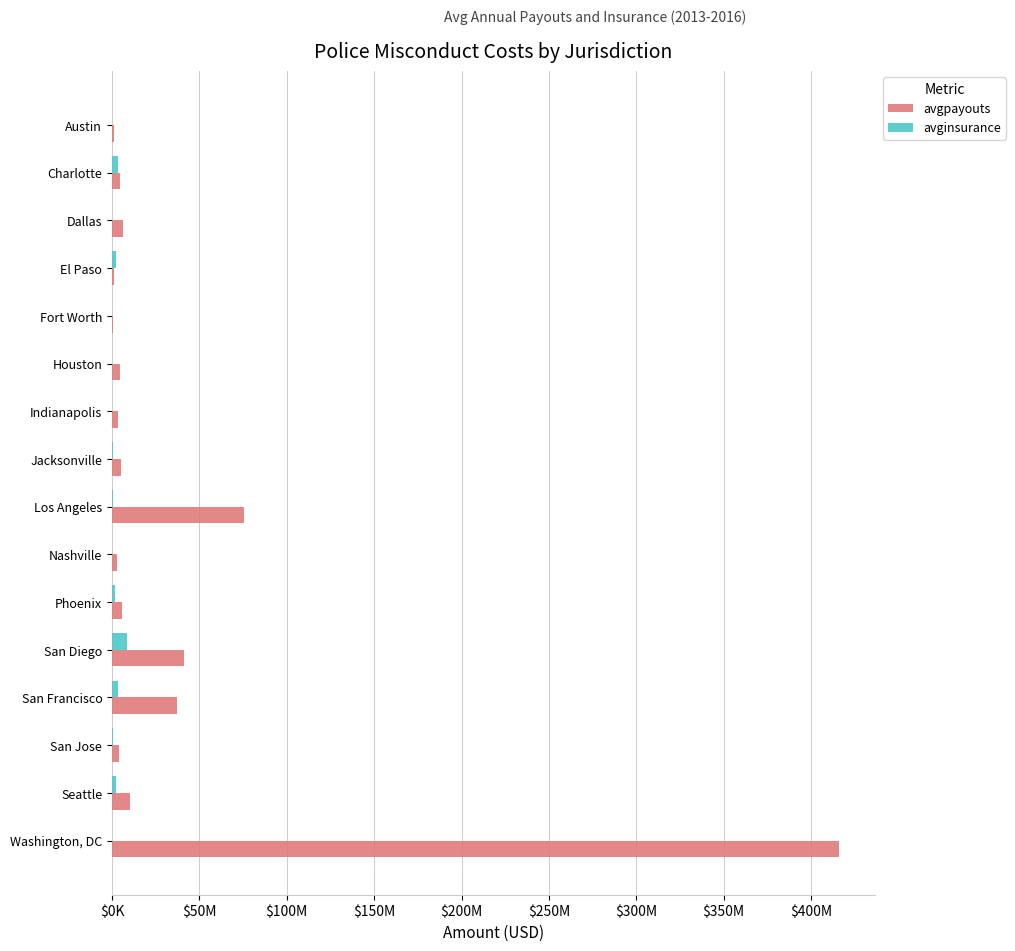

What is the value of the avgpayouts bar at the 12th from the left?

41415548